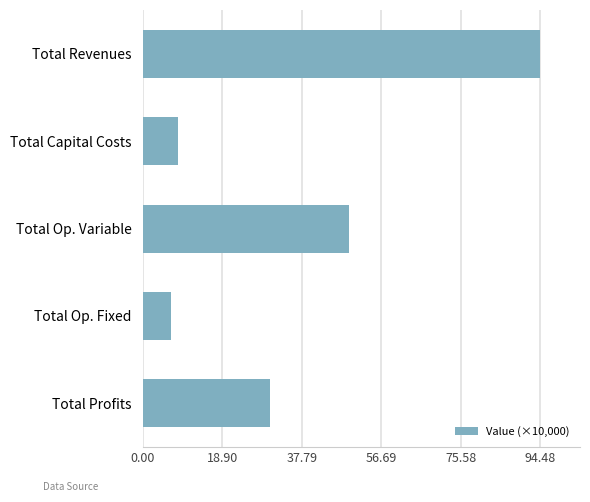

Reading top to bottom, what are all the values shown in this chart?

94.5	8.3	49.1	6.7	30.3